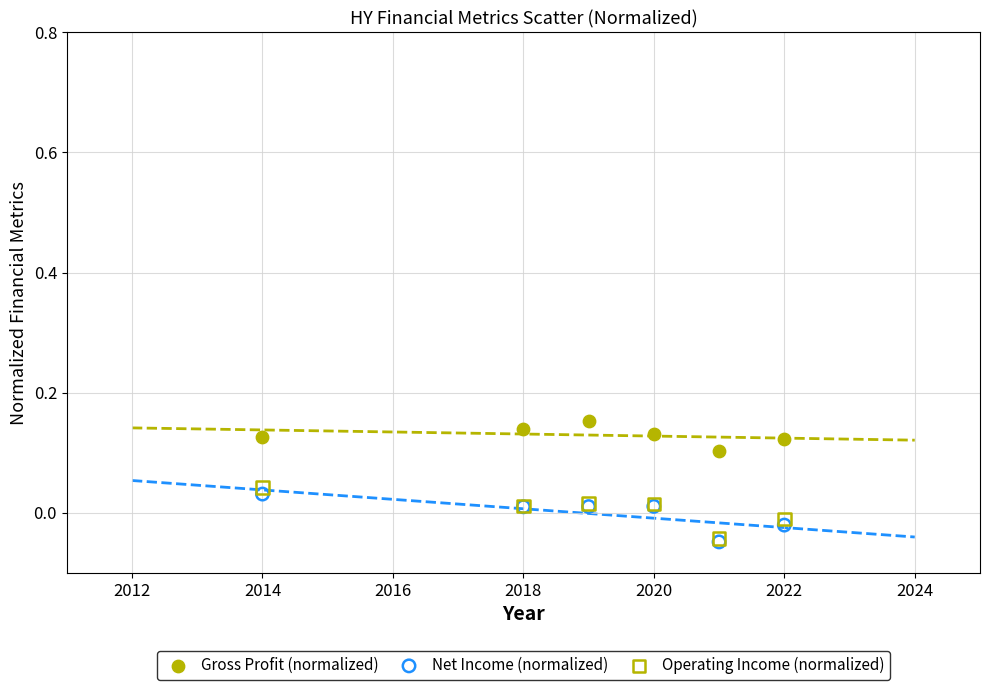

What are all the series names shown in the legend?

Gross Profit (normalized), Net Income (normalized), Operating Income (normalized)